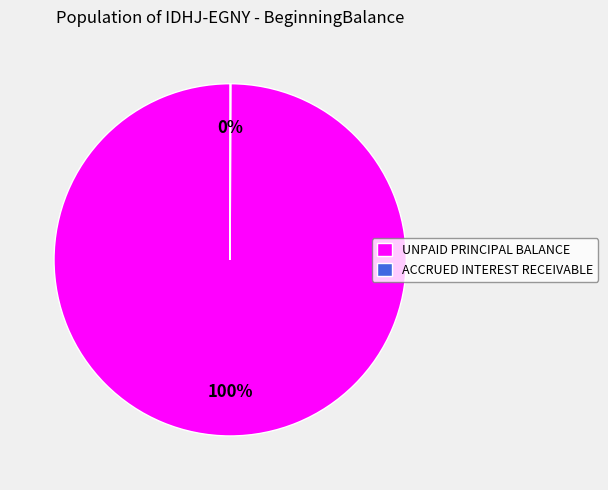

What is the majority slice?

UNPAID PRINCIPAL BALANCE